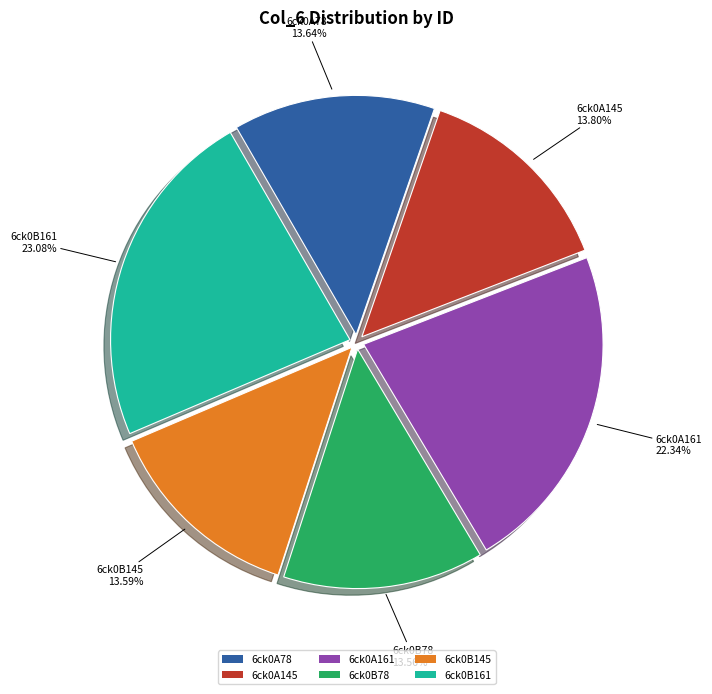

Which slice is the largest?

6ck0B161